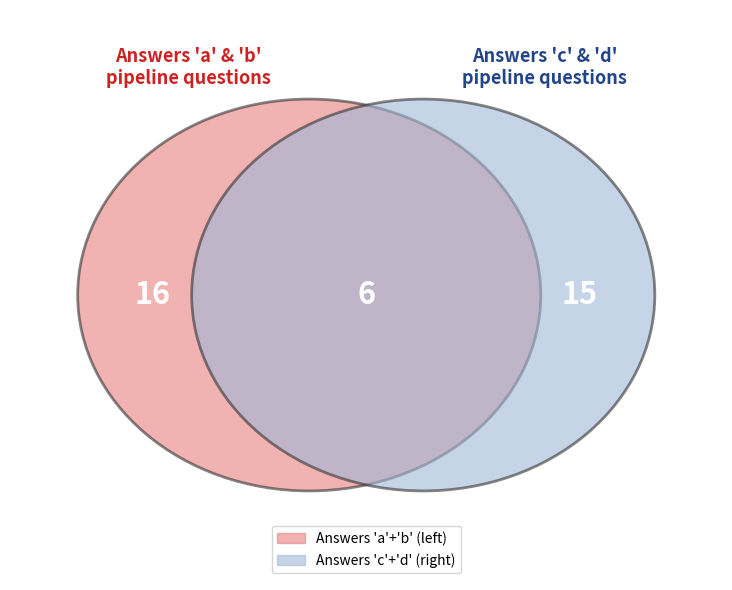

To the nearest percent, what portion does a represent?

36%